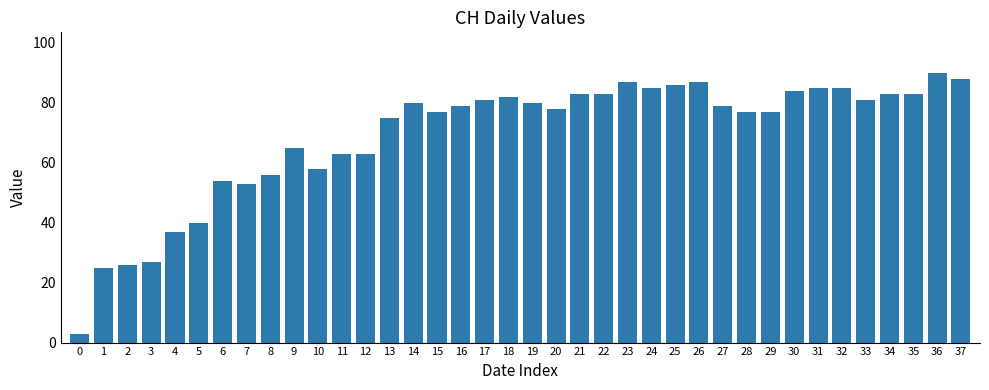

The value at 37 is 88. True or false?

True